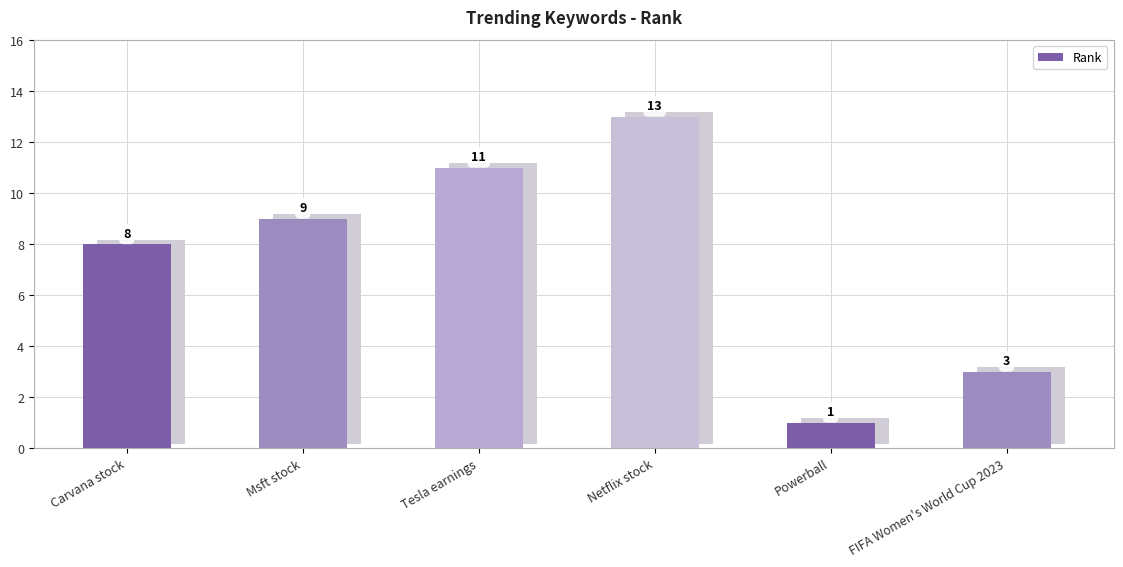

What is the label of the 2nd bar from the left?

Msft stock